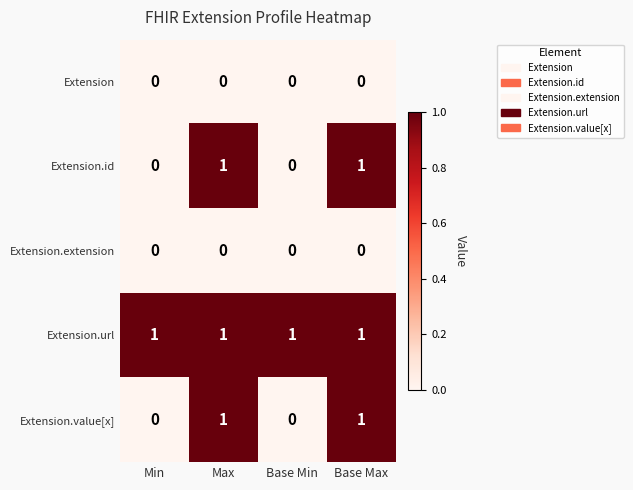

How many series are shown in this chart?

5